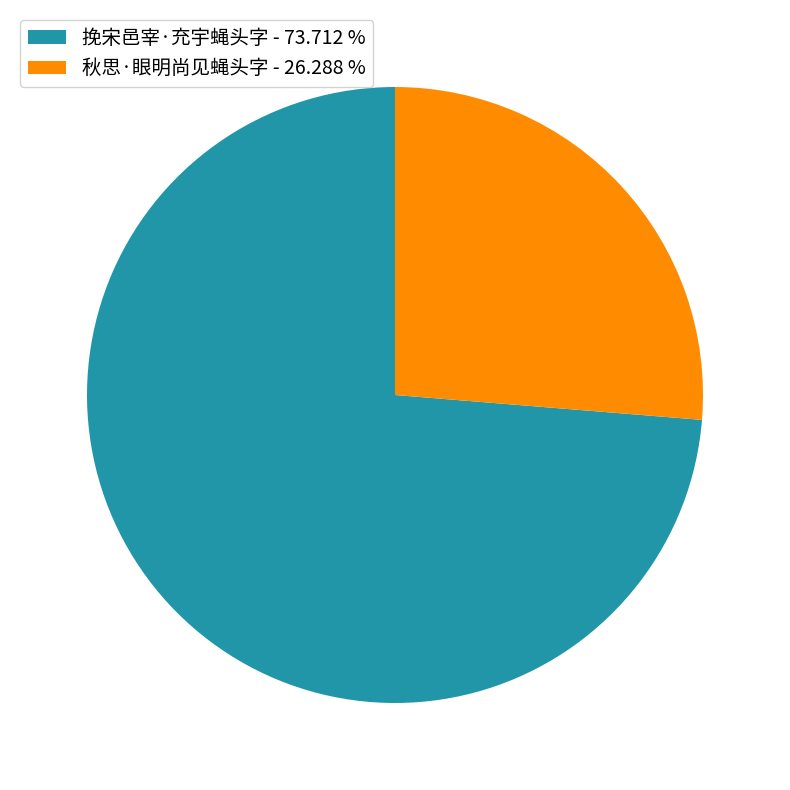

Does 秋思·眼明尚见蝇头字 represent more than half of the total?

No